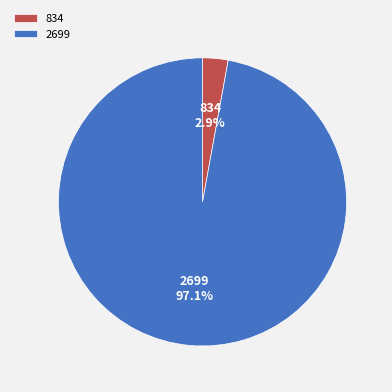

Combined, what portion of the pie is 2699 and 834?

100.0%